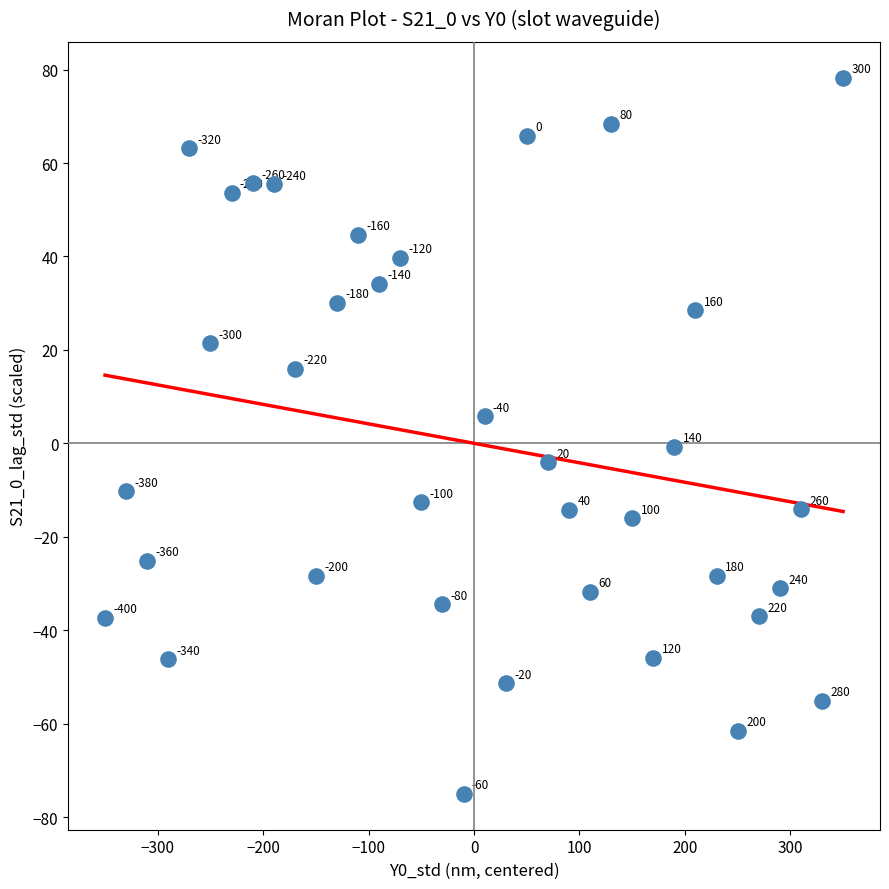

What is the range of Y values (max minus min)?

153.3